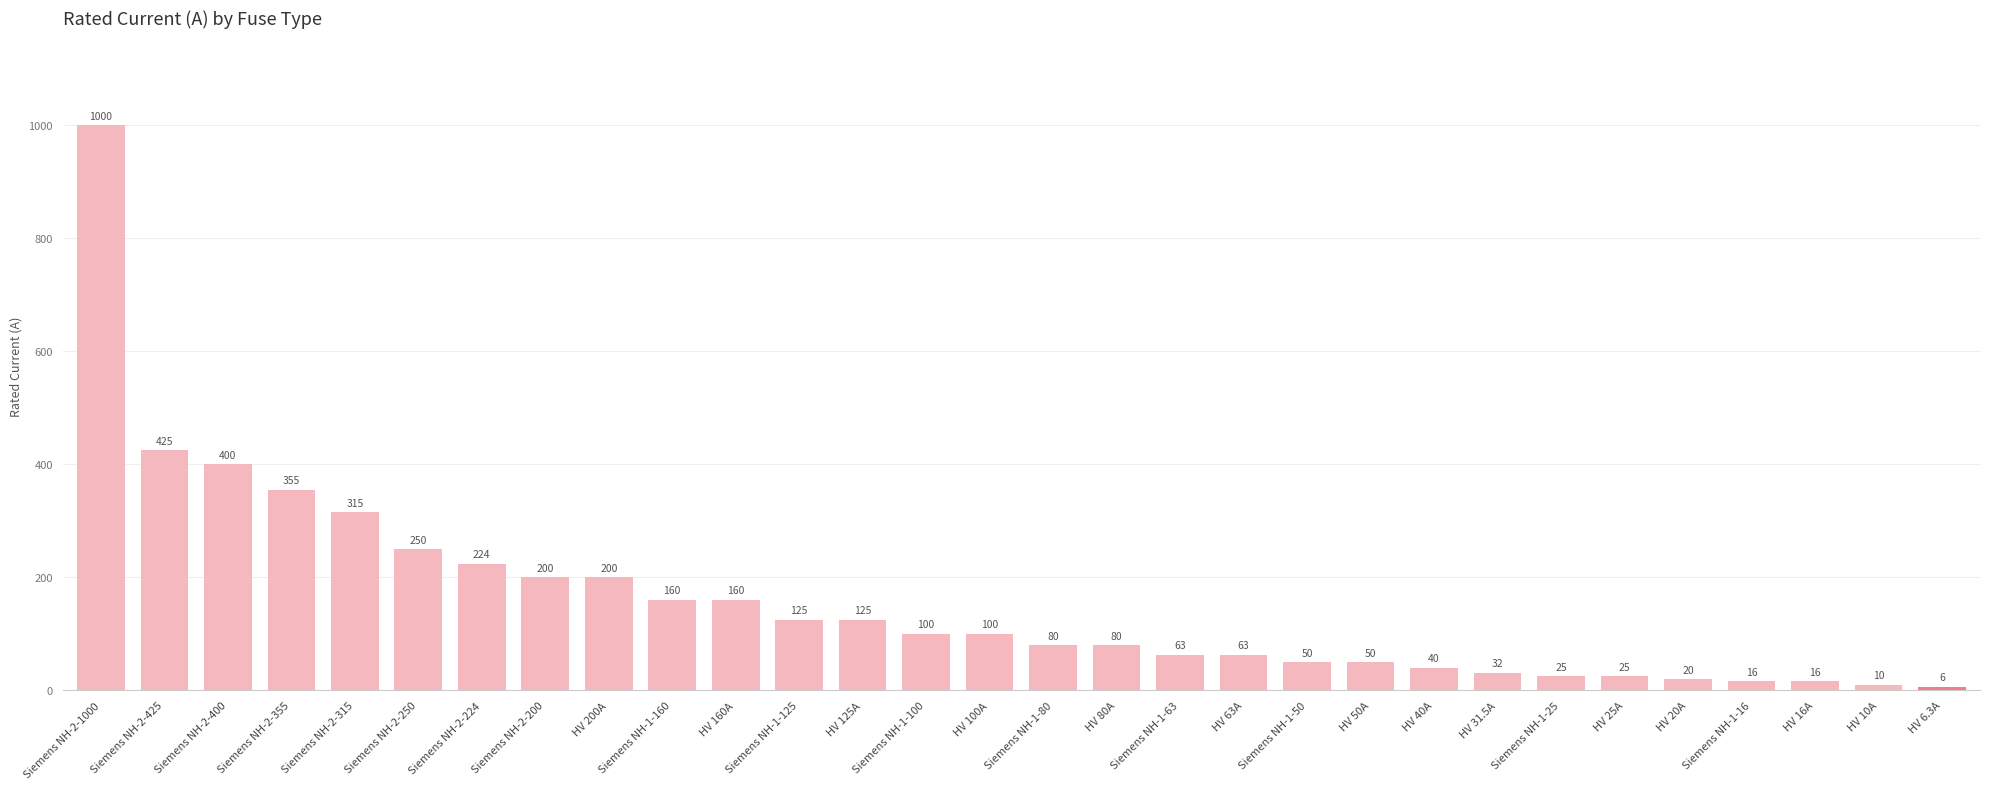

At which label is the value closest to 503?

Siemens NH-2-425